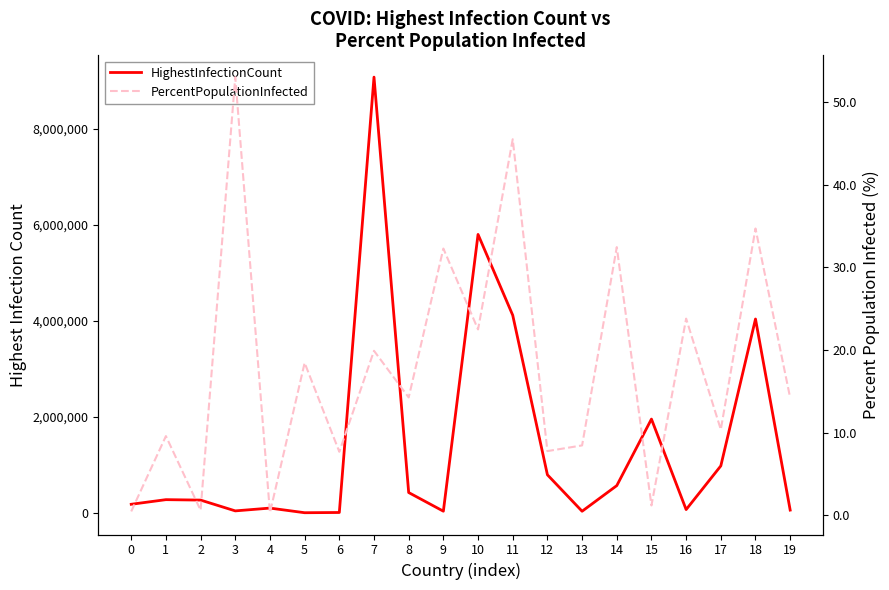

List the labels in order of HighestInfectionCount value, largest first.

7, 10, 11, 18, 15, 17, 12, 14, 8, 1, 2, 0, 4, 16, 19, 3, 9, 13, 6, 5